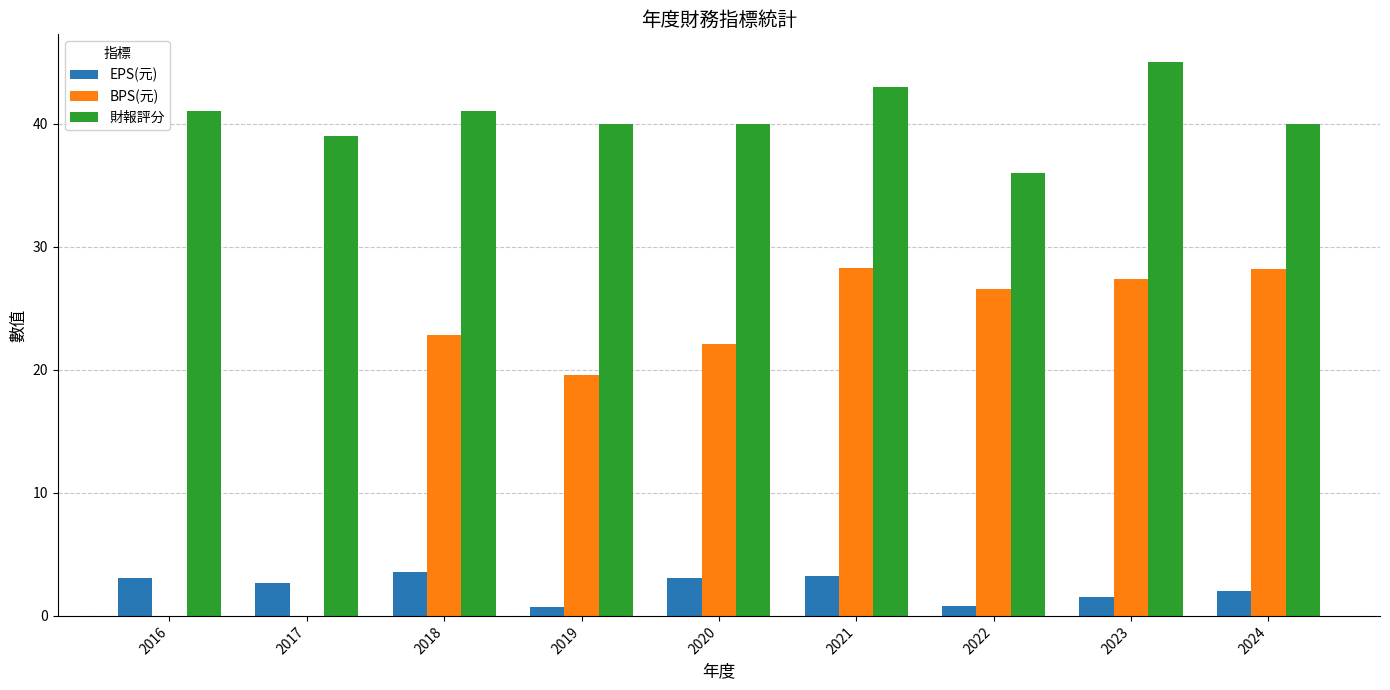

The 財報評分 series shows 40.0 at 2020. True or false?

True